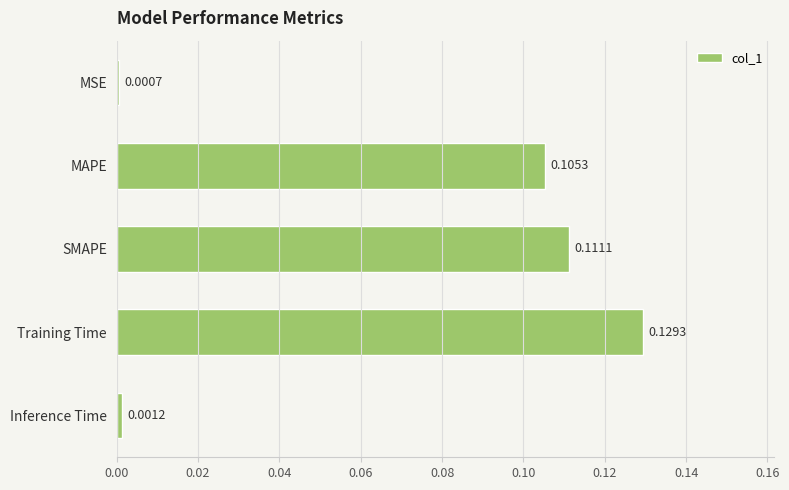

What is the label of the 5th bar from the top?

Inference Time